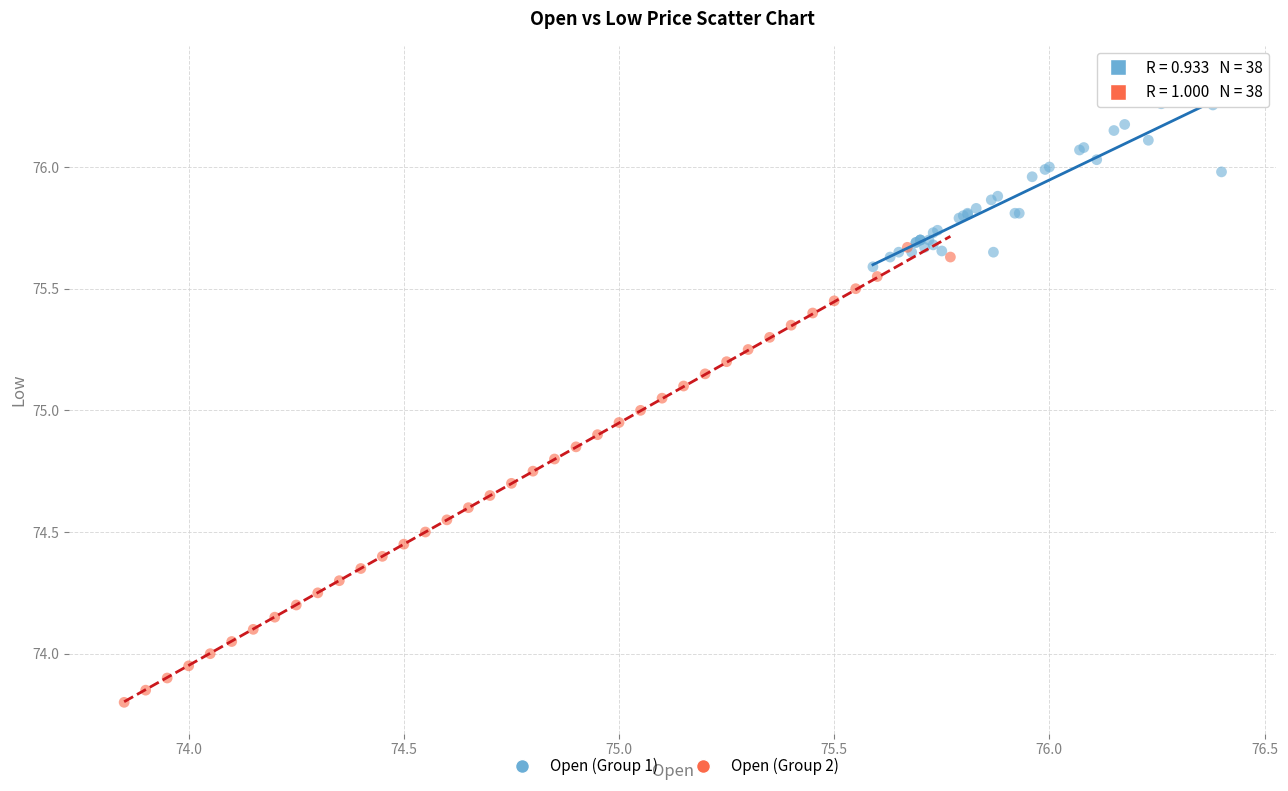

Which series reaches the minimum Y coordinate?

Open (Group 2)